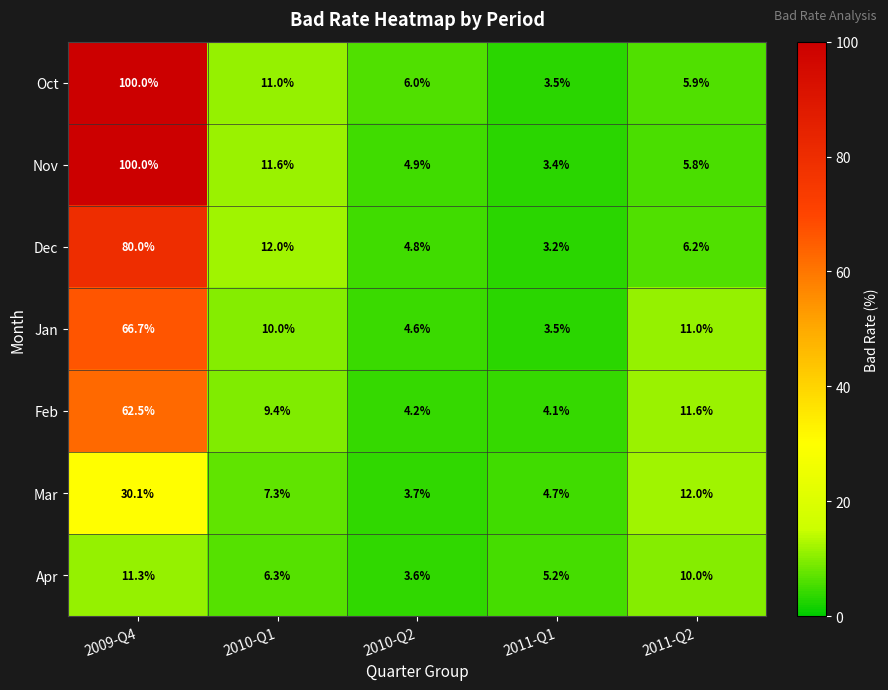

True or false: Mar has a value of 12.0 at 2011-Q2.

True